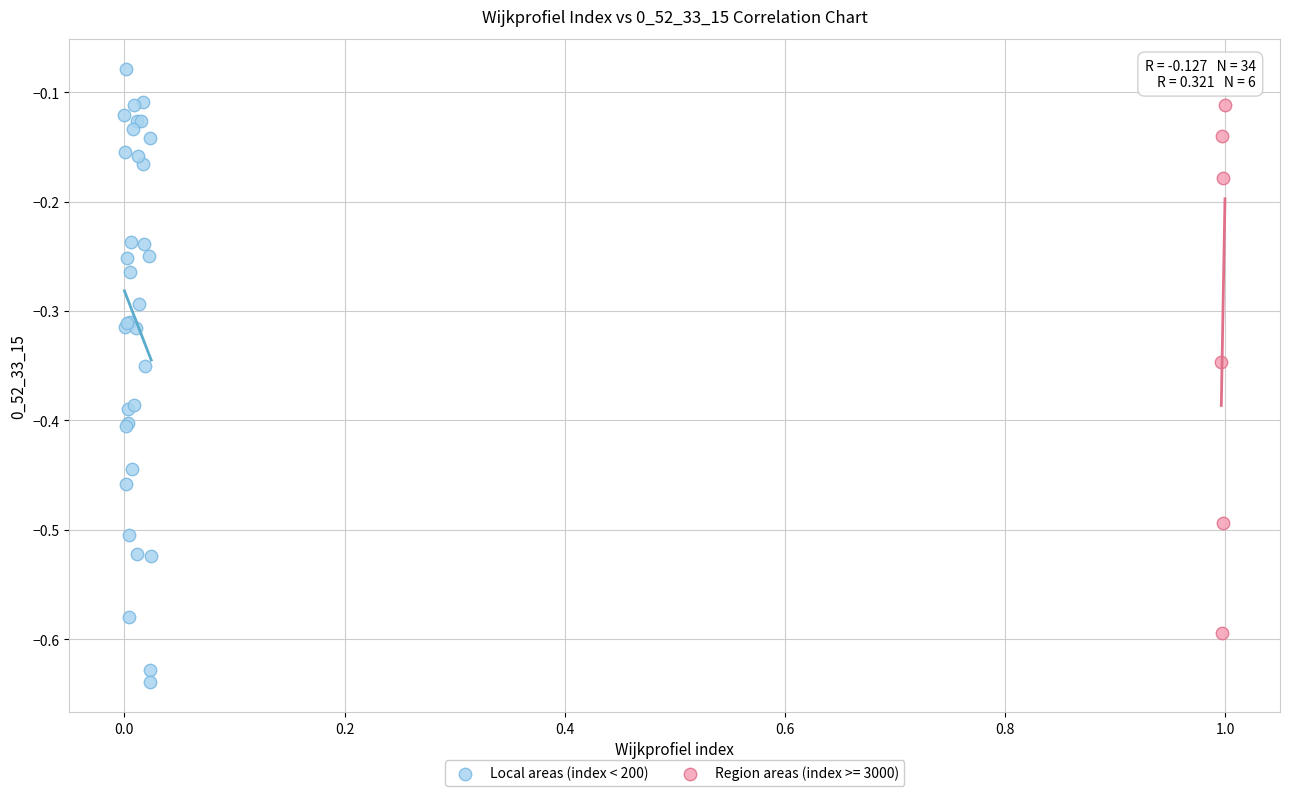

Which series has the widest spread of Y values?

Local areas (index < 200)